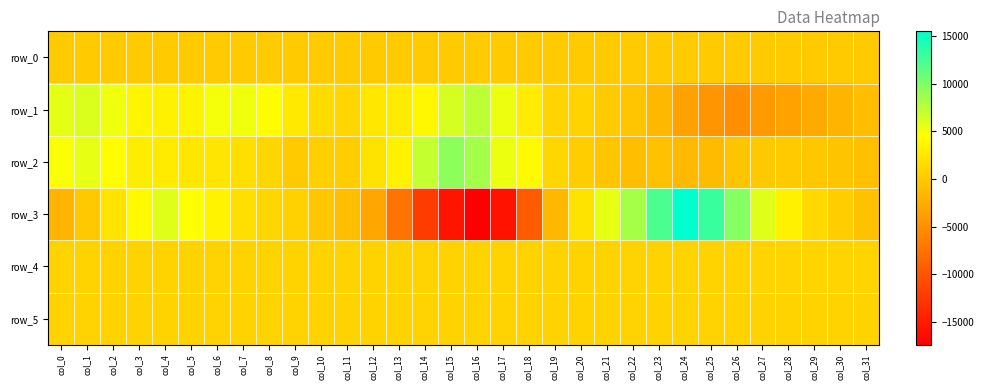

The row_2 series shows 1212.2 at col_13. True or false?

False